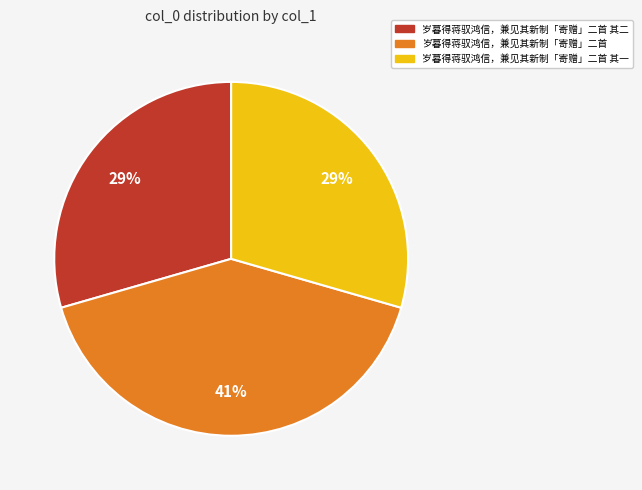

Count the number of slices in the pie.

3